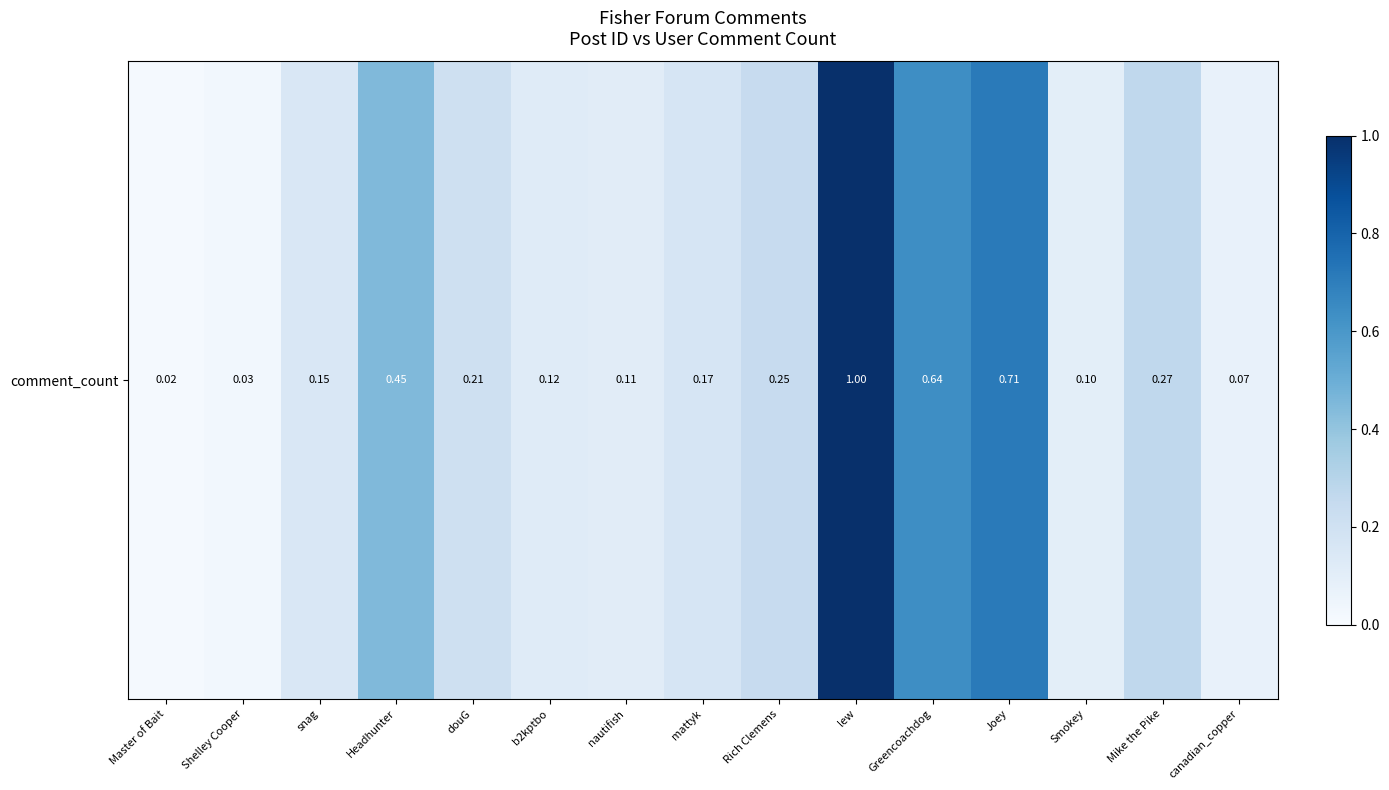

Reading left to right, extract all data points from this chart.

0.0	0.0	0.2	0.4	0.2	0.1	0.1	0.2	0.2	1.0	0.6	0.7	0.1	0.3	0.1